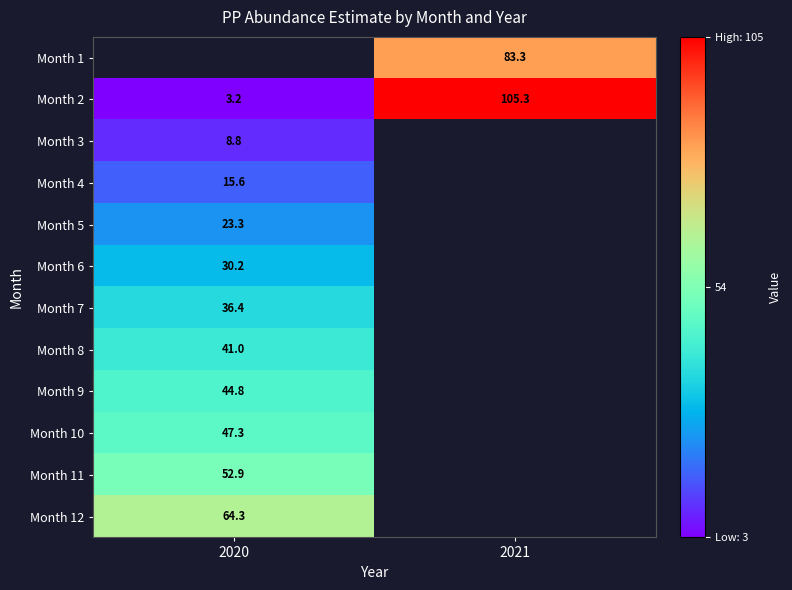

At which category does the chart reach its minimum across all series?

2020